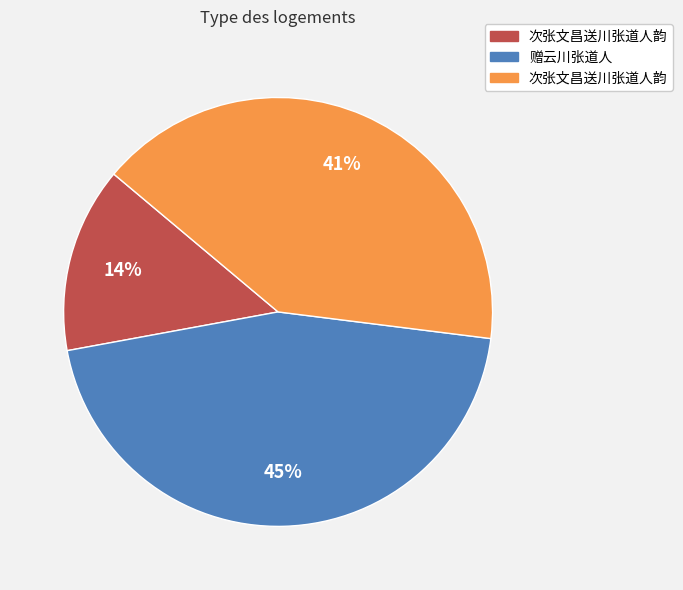

Does any single category account for the majority?

No